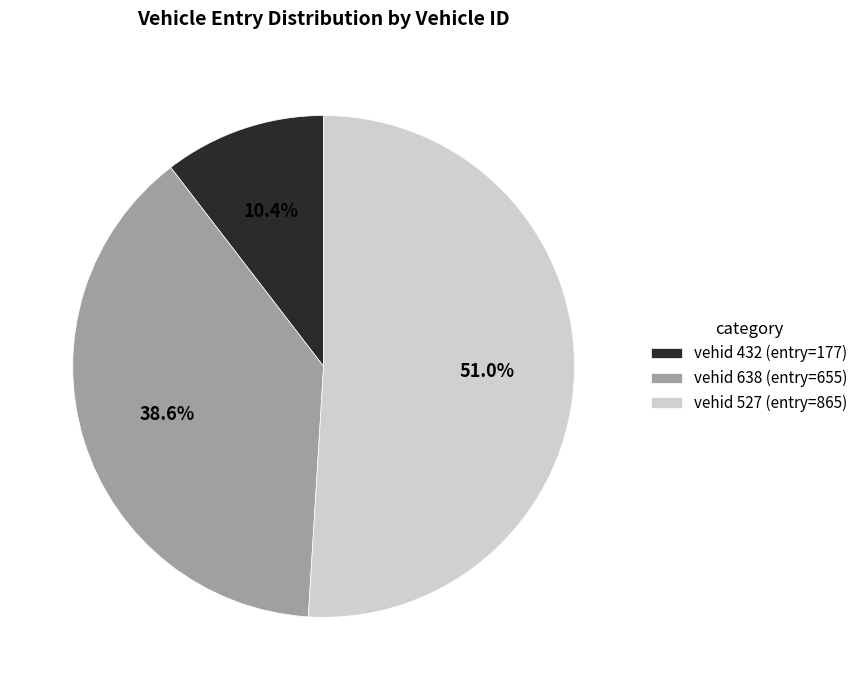

Between vehid 638 (entry=655) and vehid 527 (entry=865), which is larger?

vehid 527 (entry=865)